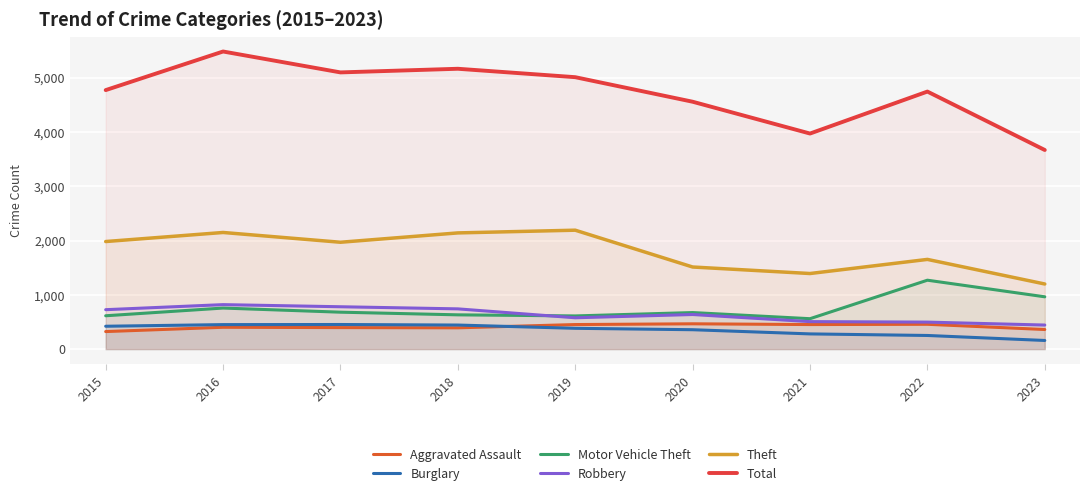

How many series are shown in this chart?

6